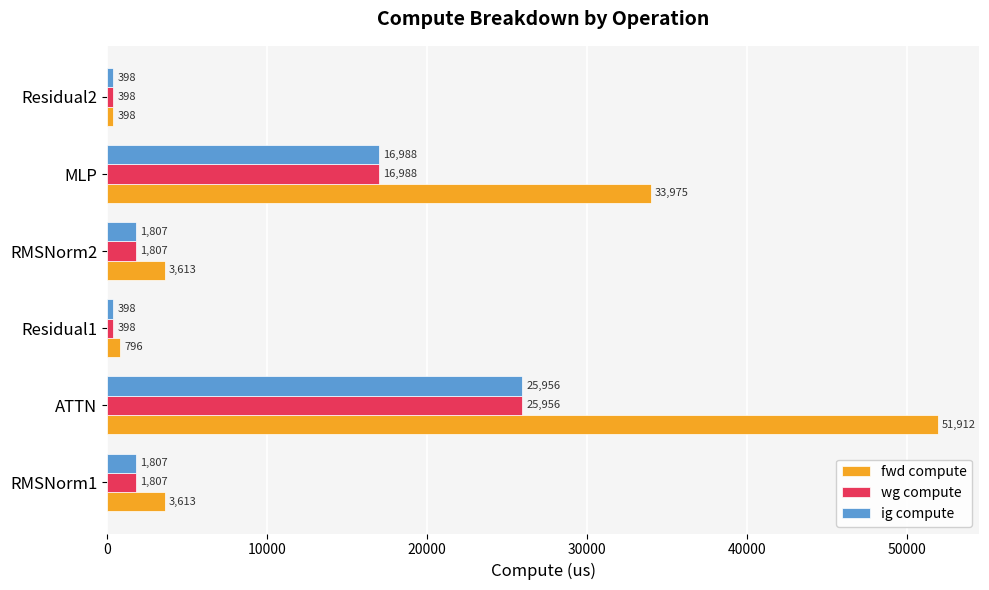

At which category is the sum across all series the highest?

ATTN